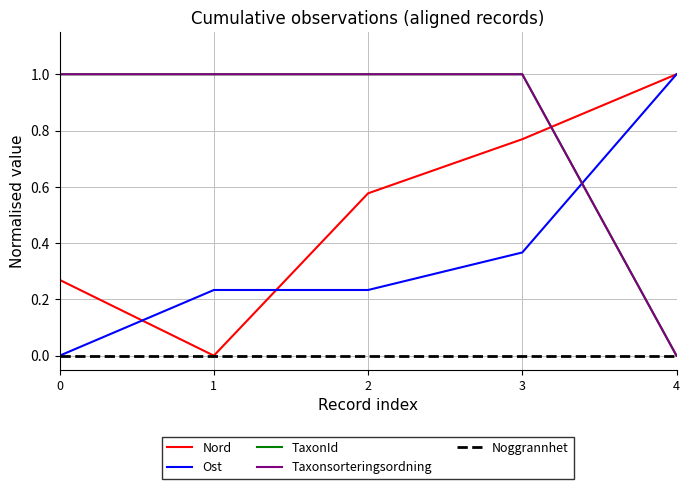

Does the chart display data point markers on the line(s)?

No